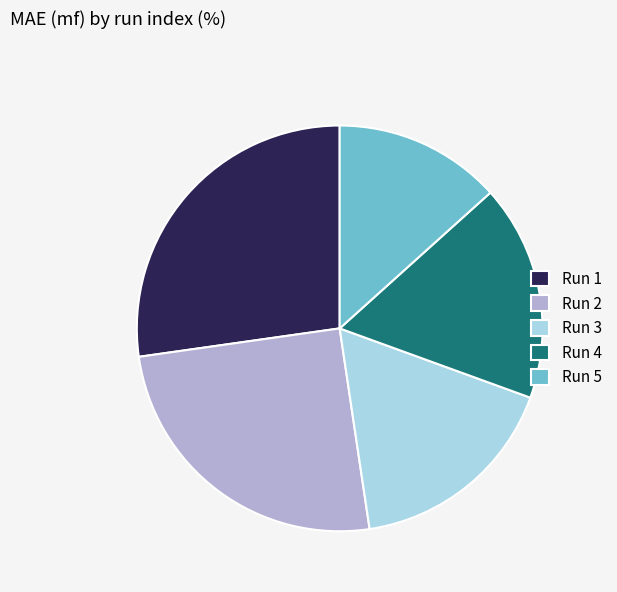

How many segments does this pie chart have?

5